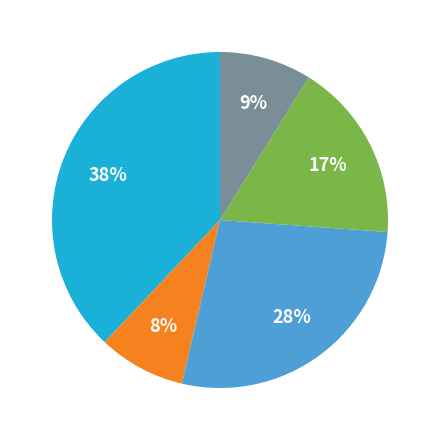

To the nearest percent, what is the difference between the largest and smallest slice percentages?

30%